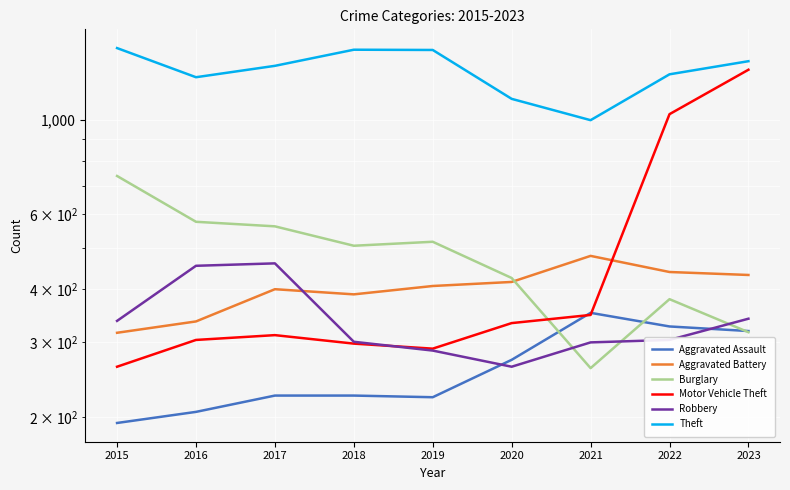

What is the difference between the Aggravated Assault values at 2015 and 2021?

158